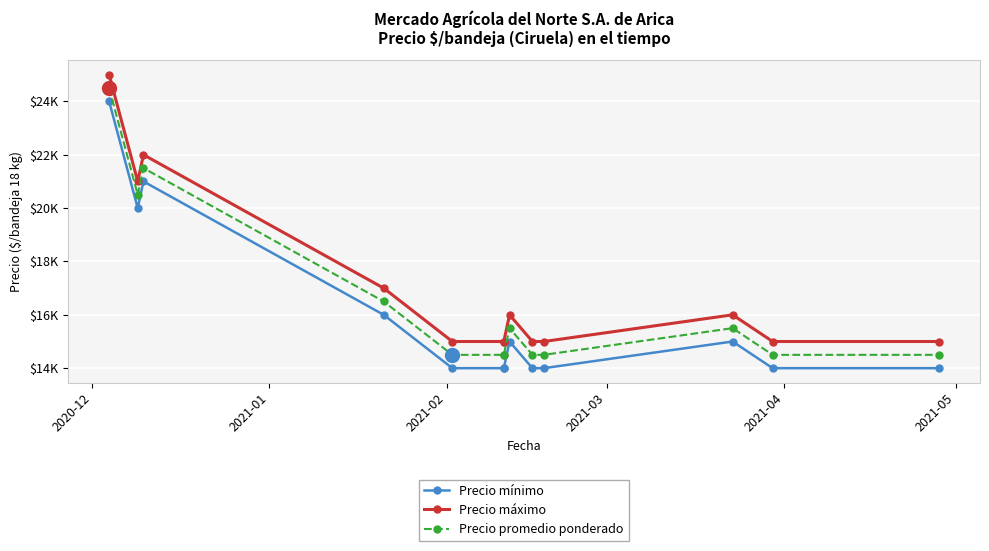

What is the difference between the maximum and minimum values in the Precio mínimo series?

10000